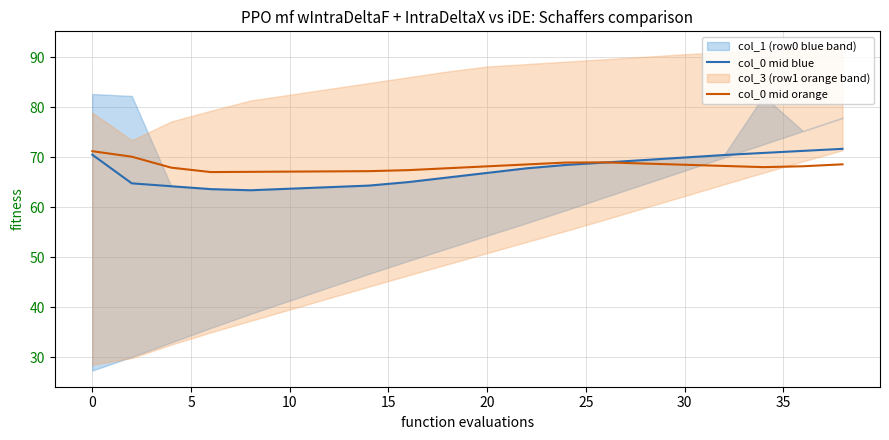

Rank the series by their average value, from highest to lowest.

col_0 mid orange, col_0 mid blue